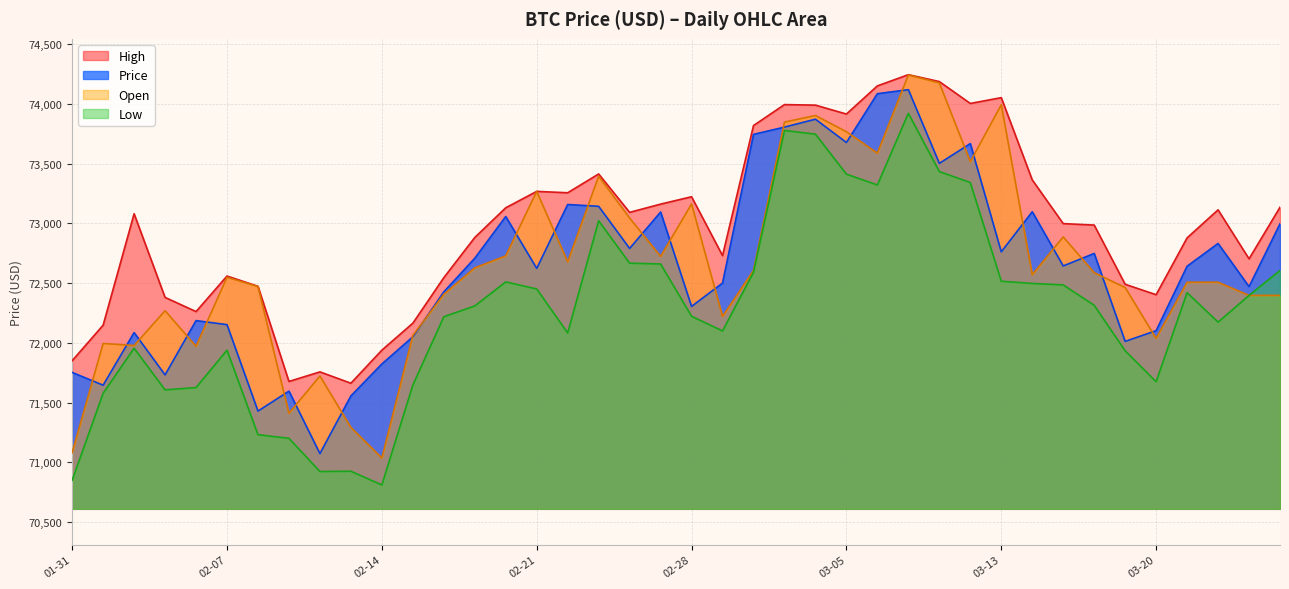

What is the greatest value displayed?

74245.2